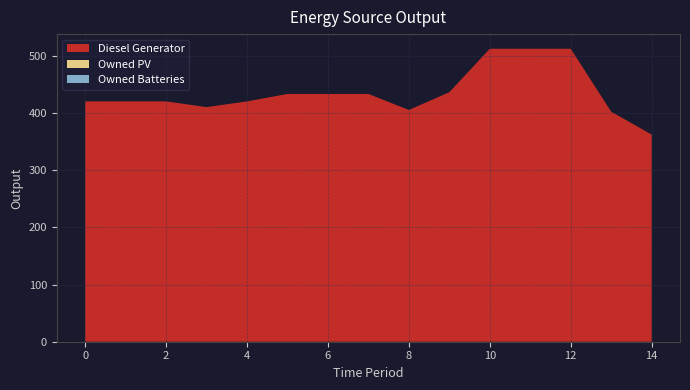

Reading right to left, list all the values displayed in this chart.

Diesel Generator: 14=362	13=402	12=512	11=512	10=512	9=436	8=405	7=433	6=433	5=433	4=420	3=410	2=420	1=420	0=420
Owned PV: 14=0	13=0	12=0	11=0	10=0	9=0	8=0	7=0	6=0	5=0	4=0	3=0	2=0	1=0	0=0
Owned Batteries: 14=0	13=0	12=0	11=0	10=0	9=0	8=0	7=0	6=0	5=0	4=0	3=0	2=0	1=0	0=0